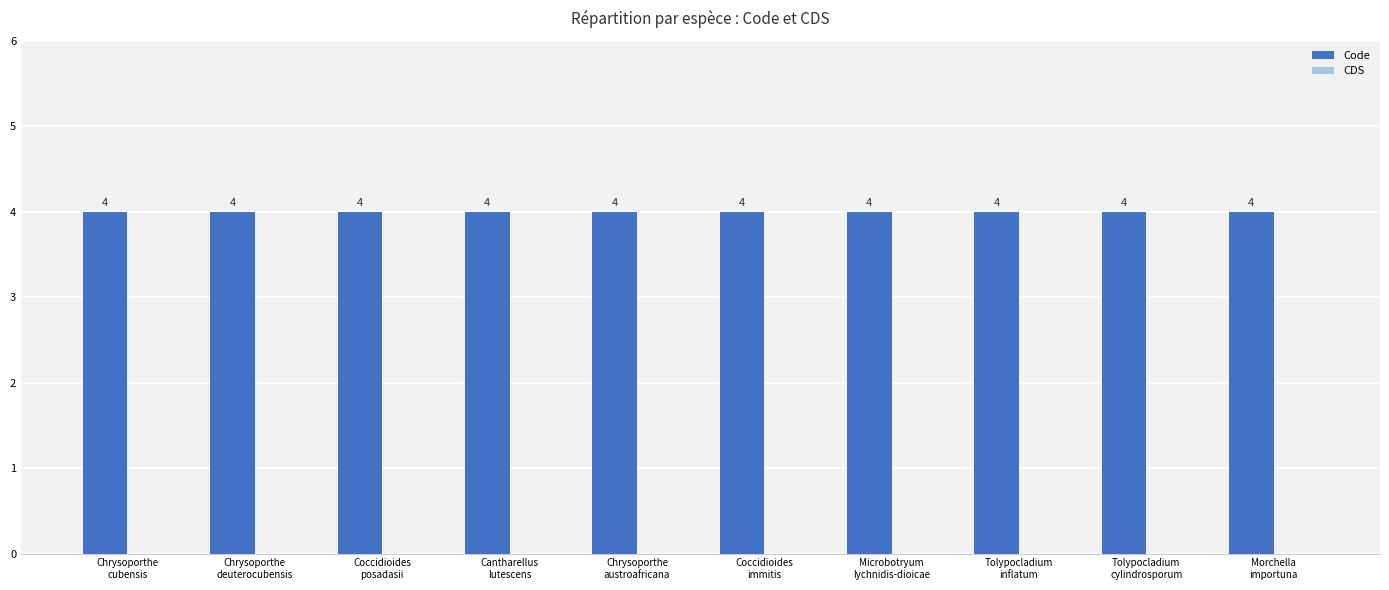

How many groups of bars are there?

10